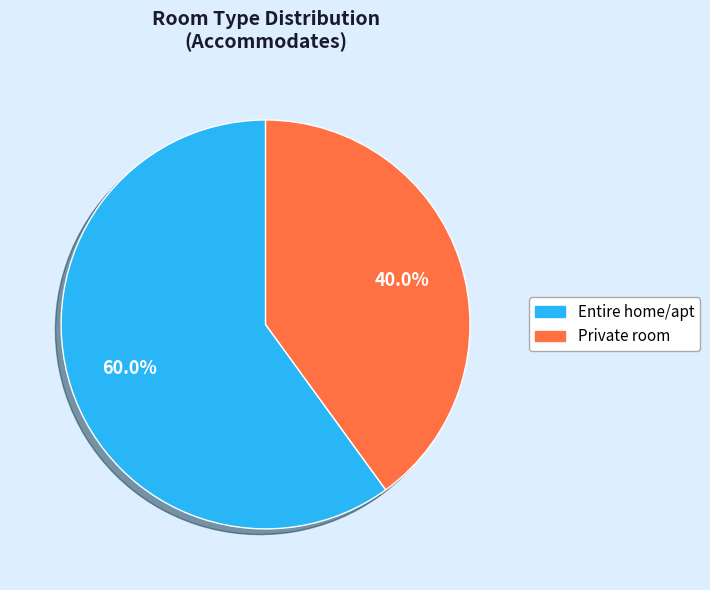

Is there a majority slice in this chart?

Yes